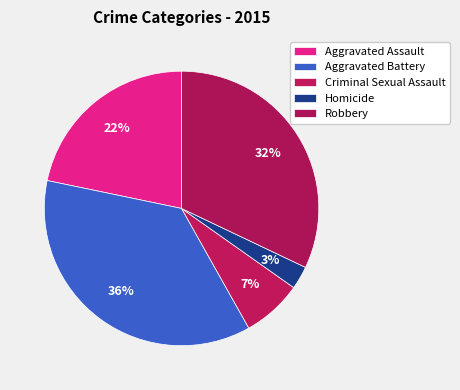

Combined, do Aggravated Assault and Criminal Sexual Assault account for over 50%?

No